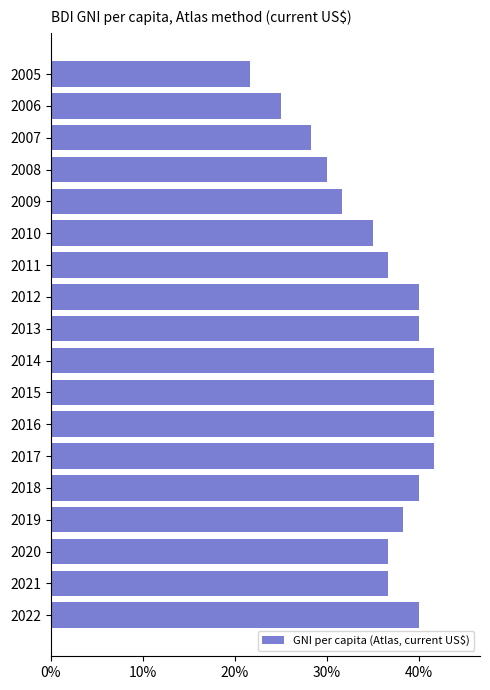

Does the chart contain any negative values?

No